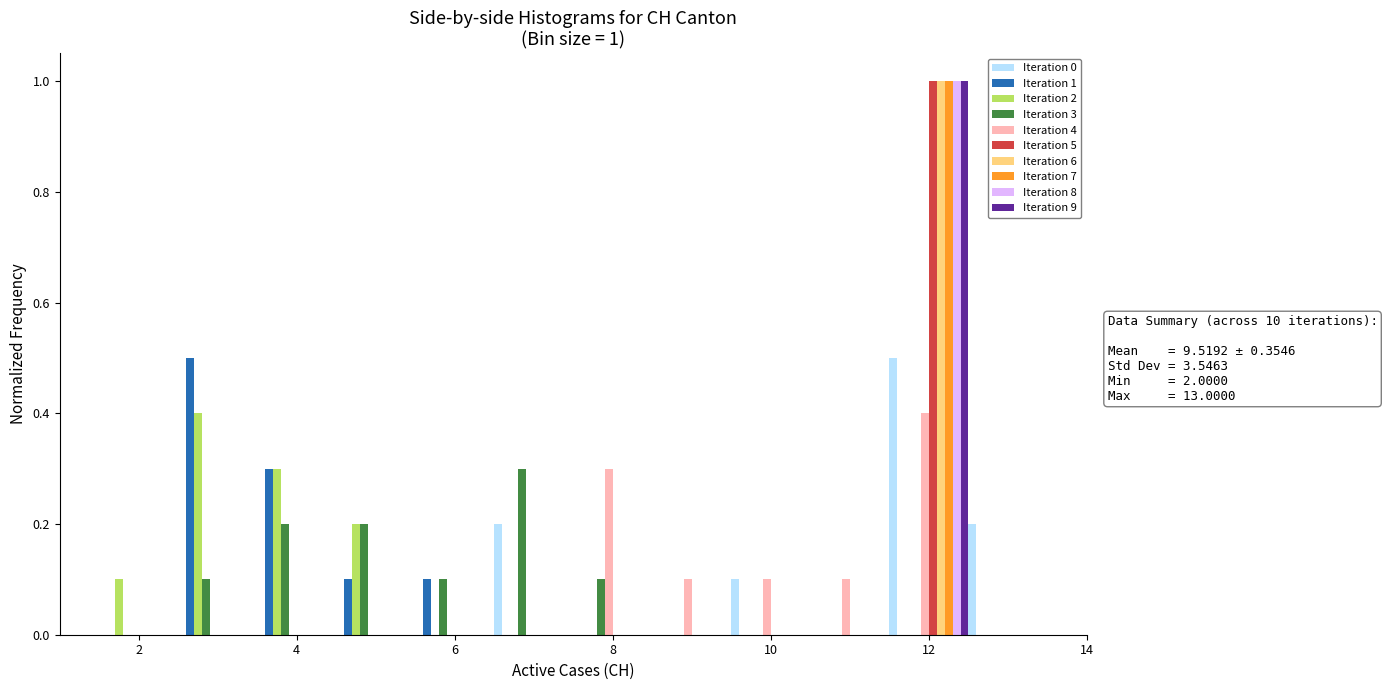

In the Iteration 9 series, which range on the x-axis has the tallest bar?

11.5 to 12.5